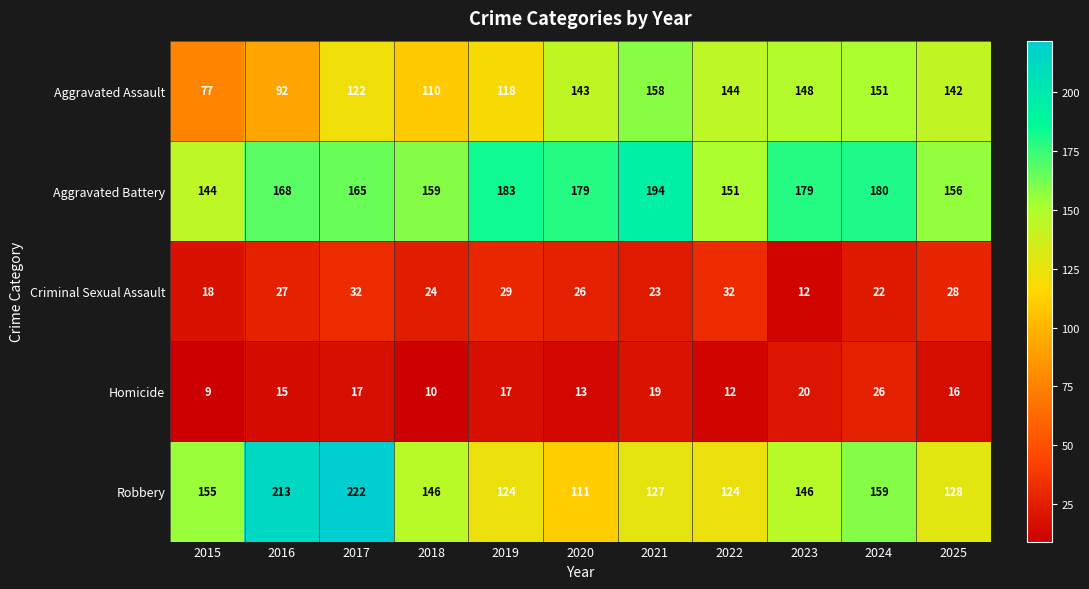

Count the number of categories in the chart.

11